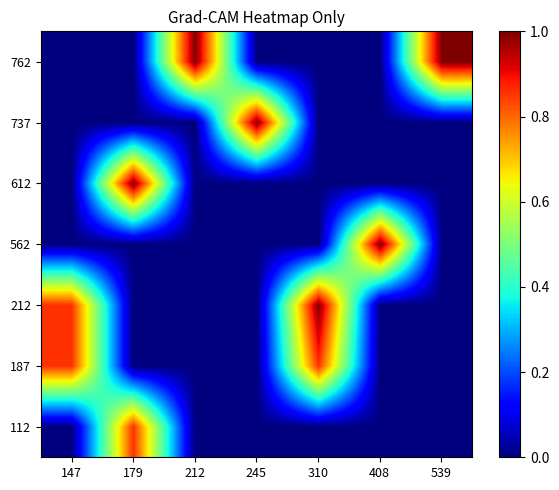

Count the number of data series in this chart.

7